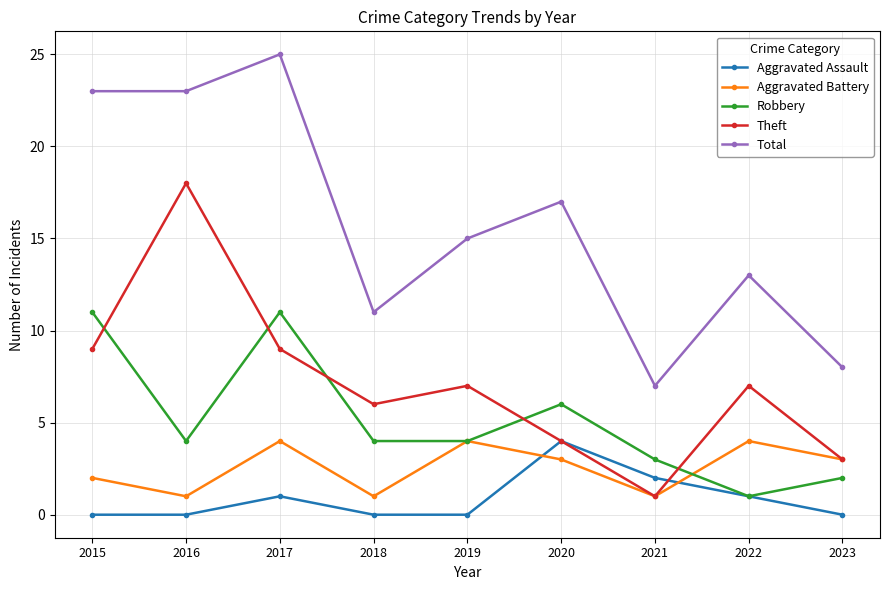

Is the value of Aggravated Assault at 2018 greater than the value of Theft at 2023?

No